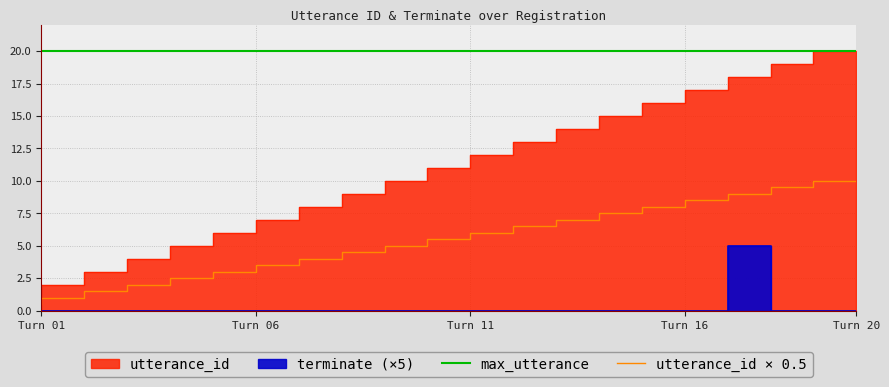

What is the lowest value of the utterance_id × 0.5 series?

0.5